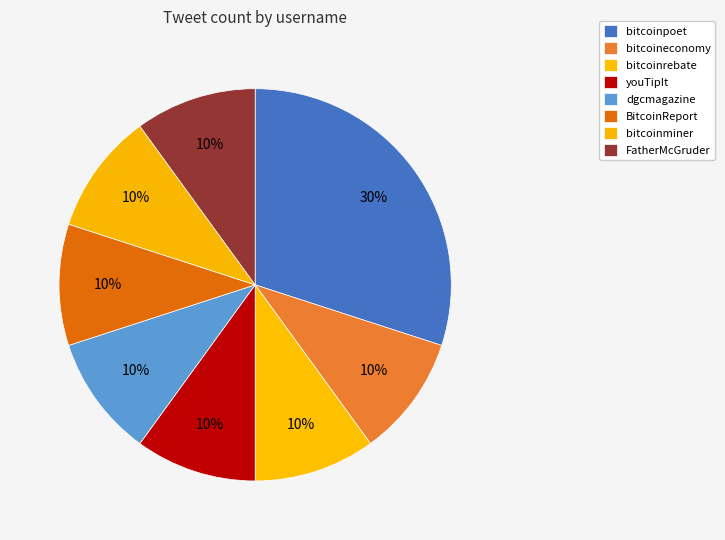

To the nearest percent, what is the combined percentage of BitcoinReport and bitcoinpoet?

40%